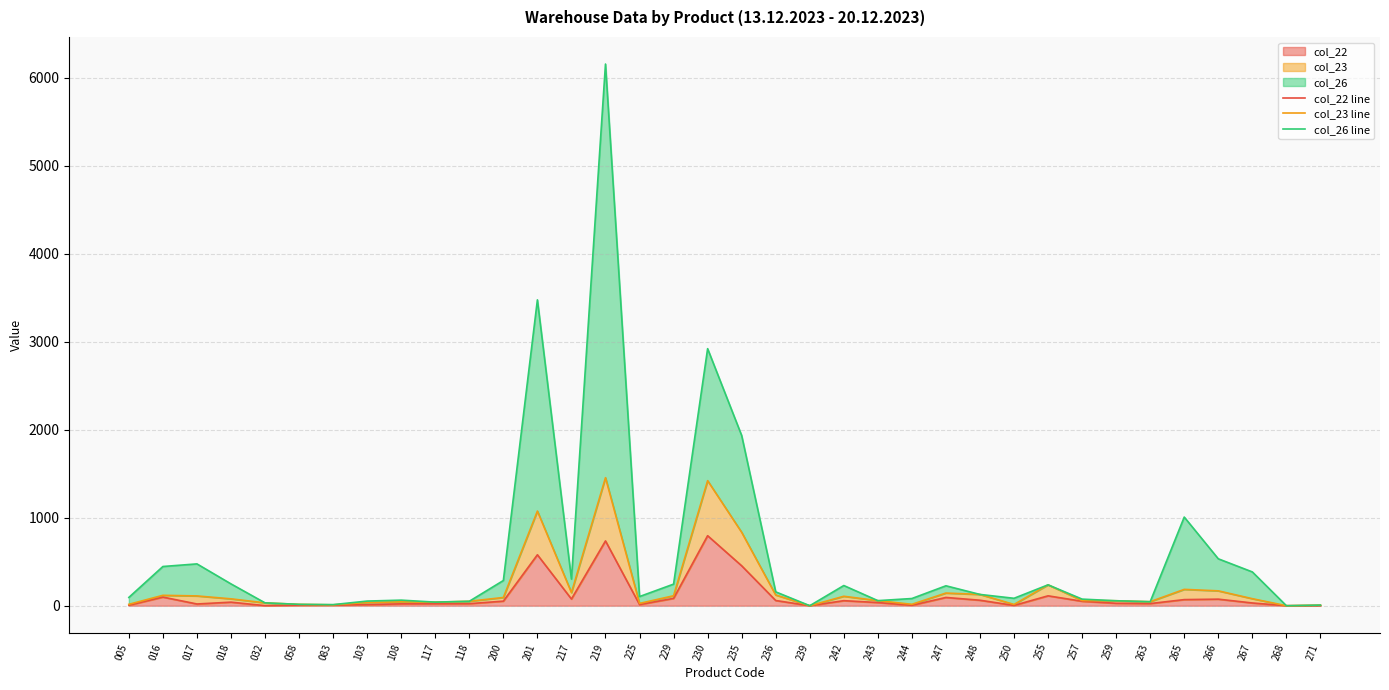

What value does the col_22 line series have at 236?

59.1